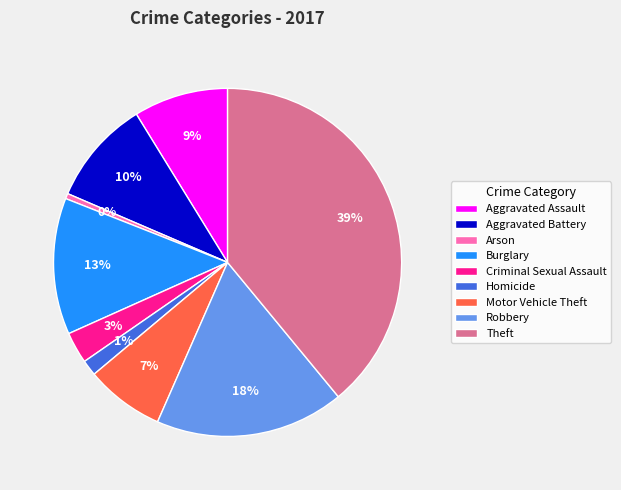

Does any single category account for the majority?

No